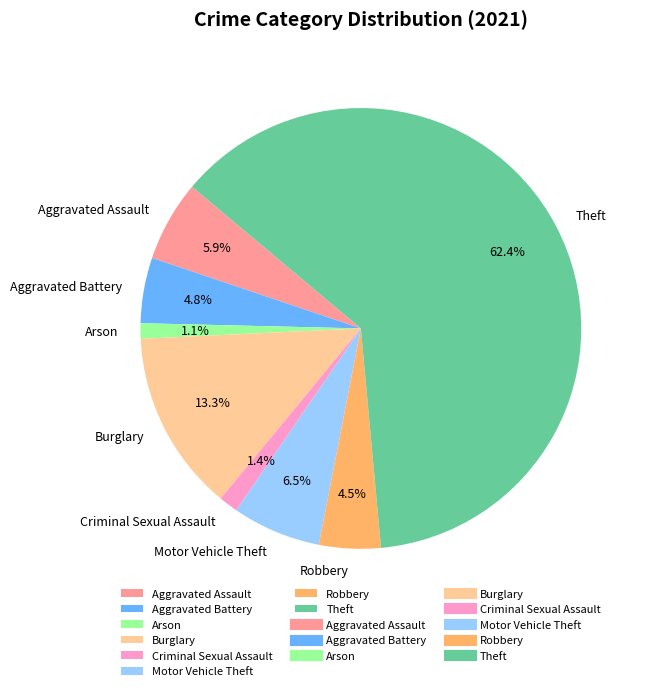

What is the largest slice in the pie chart?

Theft